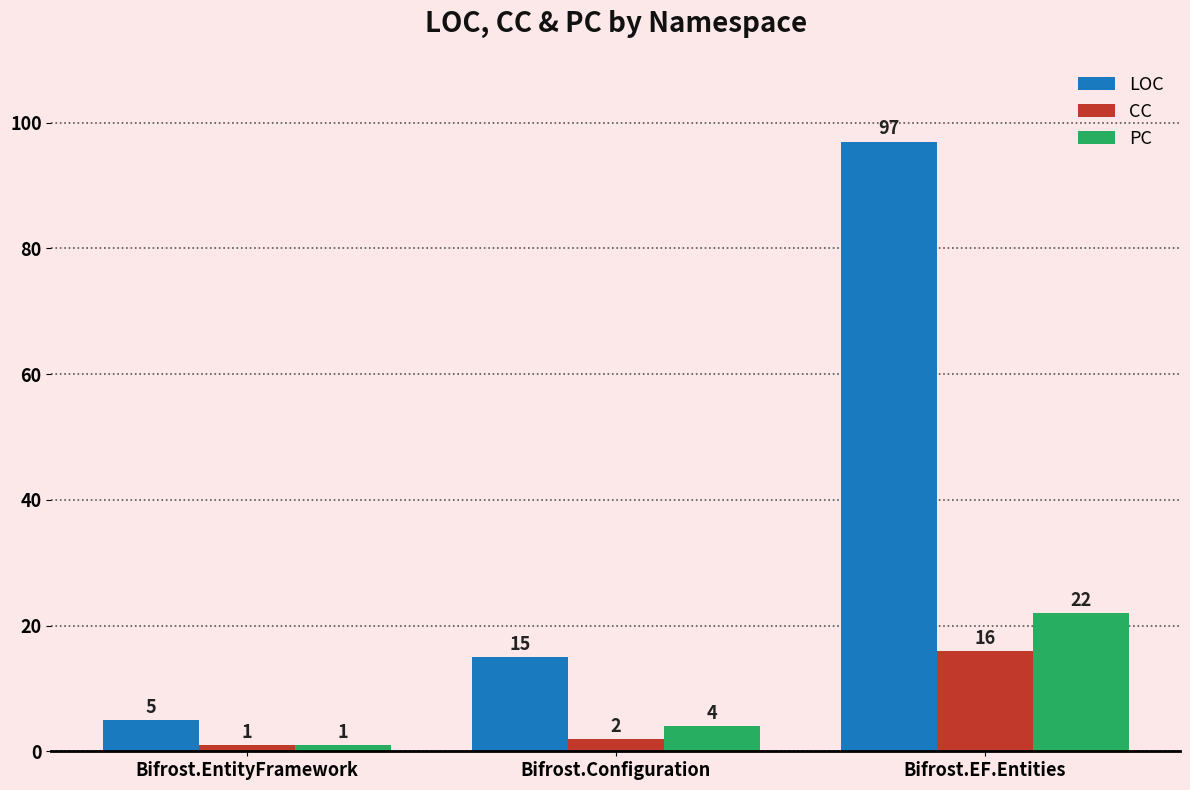

What is the average value of the CC series?

6